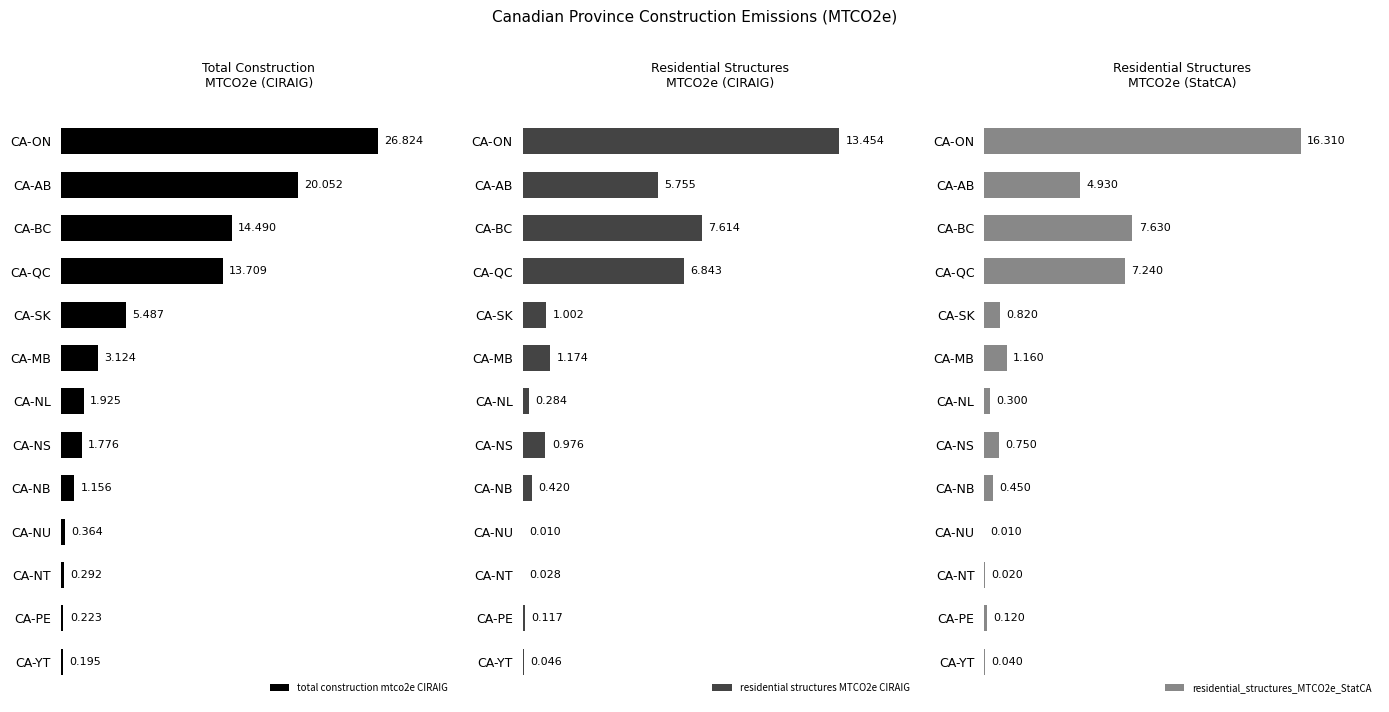

Does the chart contain any negative values?

No